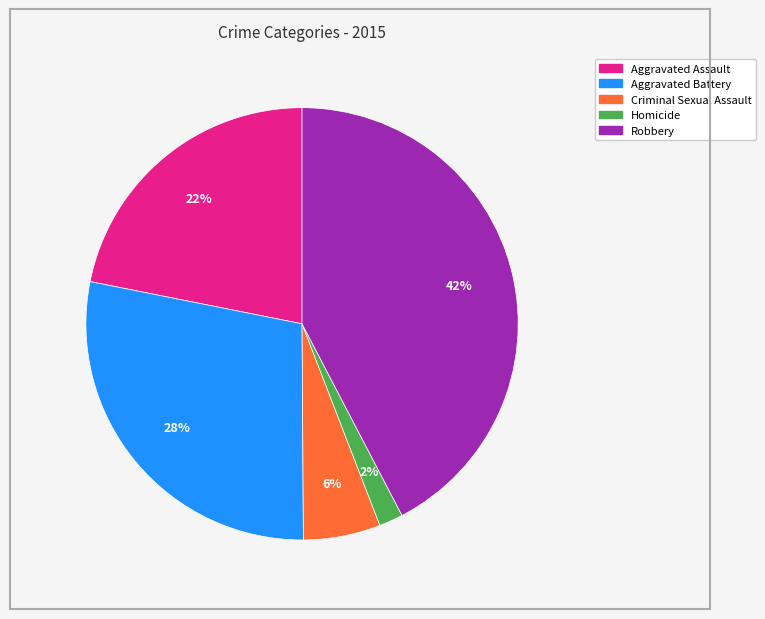

Do Aggravated Assault and Homicide together represent more than half of the pie?

No